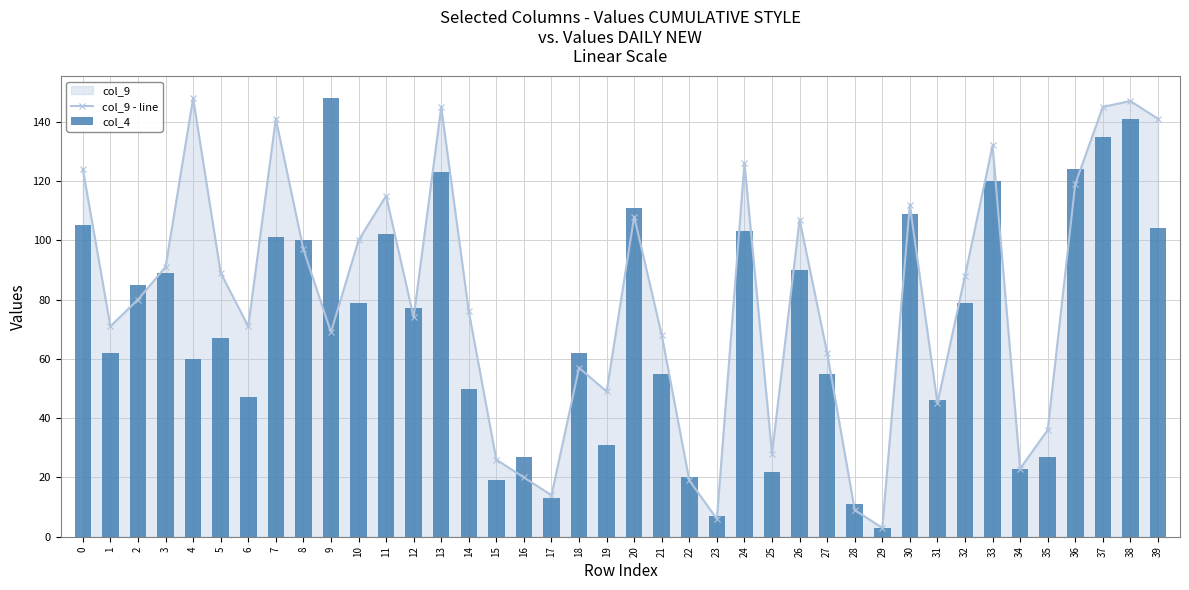

Count the number of data series in this chart.

2